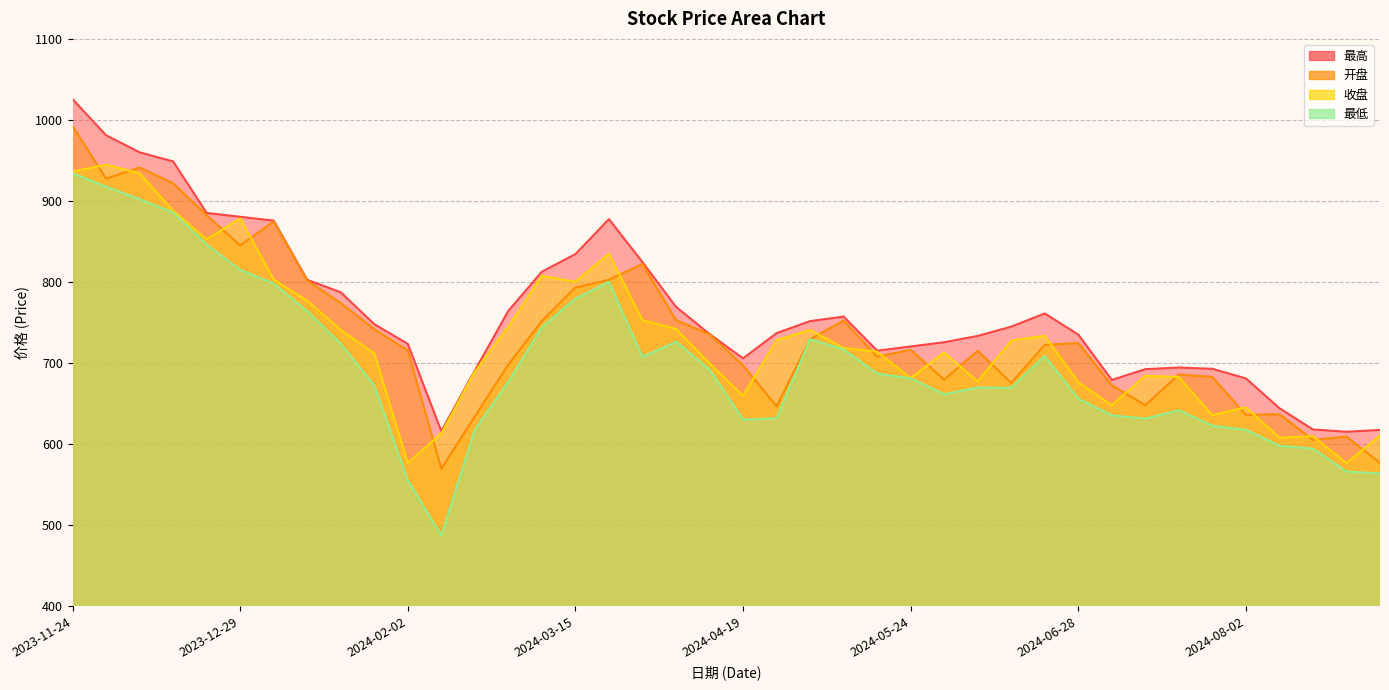

Reading left to right, what are all the values shown in this chart?

开盘: 2023-11-24=992.5	2023-12-01=927.5	2023-12-08=941.2	2023-12-15=921.9	2023-12-22=882.4	2023-12-29=845.2	2024-01-05=874.7	2024-01-12=801.8	2024-01-19=774.0	2024-01-26=741.8	2024-02-02=715.7	2024-02-08=569.6	2024-02-23=634.3	2024-03-01=698.3	2024-03-08=752.0	2024-03-15=793.3	2024-03-22=802.8	2024-03-29=822.4	2024-04-03=753.0	2024-04-12=735.5	2024-04-19=697.2	2024-04-26=646.6	2024-04-30=729.5	2024-05-10=752.5	2024-05-17=707.9	2024-05-24=716.4	2024-05-31=679.6	2024-06-07=715.2	2024-06-14=675.5	2024-06-21=722.5	2024-06-28=724.7	2024-07-05=672.7	2024-07-12=648.0	2024-07-19=685.9	2024-07-26=682.9	2024-08-02=636.1	2024-08-09=636.9	2024-08-16=605.3	2024-08-23=609.2	2024-08-30=576.8
收盘: 2023-11-24=936.4	2023-12-01=944.7	2023-12-08=934.1	2023-12-15=888.0	2023-12-22=852.6	2023-12-29=878.5	2024-01-05=803.0	2024-01-12=776.9	2024-01-19=741.0	2024-01-26=711.9	2024-02-02=576.7	2024-02-08=613.3	2024-02-23=689.7	2024-03-01=744.9	2024-03-08=807.7	2024-03-15=800.4	2024-03-22=834.9	2024-03-29=752.8	2024-04-03=742.1	2024-04-12=699.8	2024-04-19=659.6	2024-04-26=728.2	2024-04-30=740.9	2024-05-10=718.6	2024-05-17=714.1	2024-05-24=681.4	2024-05-31=713.1	2024-06-07=677.3	2024-06-14=727.7	2024-06-21=733.7	2024-06-28=676.5	2024-07-05=648.0	2024-07-12=684.4	2024-07-19=682.8	2024-07-26=635.8	2024-08-02=645.6	2024-08-09=607.9	2024-08-16=609.7	2024-08-23=576.7	2024-08-30=610.7
最高: 2023-11-24=1025.6	2023-12-01=981.0	2023-12-08=960.0	2023-12-15=948.8	2023-12-22=885.3	2023-12-29=880.5	2024-01-05=875.8	2024-01-12=802.7	2024-01-19=787.4	2024-01-26=748.0	2024-02-02=723.7	2024-02-08=616.0	2024-02-23=691.0	2024-03-01=764.4	2024-03-08=812.8	2024-03-15=834.4	2024-03-22=877.6	2024-03-29=824.6	2024-04-03=769.4	2024-04-12=735.9	2024-04-19=705.8	2024-04-26=737.0	2024-04-30=751.8	2024-05-10=757.4	2024-05-17=715.3	2024-05-24=720.5	2024-05-31=725.8	2024-06-07=733.5	2024-06-14=745.0	2024-06-21=761.2	2024-06-28=735.2	2024-07-05=679.3	2024-07-12=692.5	2024-07-19=694.5	2024-07-26=692.9	2024-08-02=681.1	2024-08-09=644.3	2024-08-16=618.1	2024-08-23=615.3	2024-08-30=617.5
最低: 2023-11-24=934.3	2023-12-01=917.6	2023-12-08=902.2	2023-12-15=885.7	2023-12-22=846.2	2023-12-29=815.0	2024-01-05=798.2	2024-01-12=763.9	2024-01-19=723.8	2024-01-26=672.4	2024-02-02=555.4	2024-02-08=487.2	2024-02-23=617.8	2024-03-01=676.7	2024-03-08=744.0	2024-03-15=779.4	2024-03-22=800.1	2024-03-29=707.7	2024-04-03=726.2	2024-04-12=692.0	2024-04-19=630.3	2024-04-26=631.9	2024-04-30=729.5	2024-05-10=716.9	2024-05-17=687.0	2024-05-24=681.2	2024-05-31=661.5	2024-06-07=670.0	2024-06-14=669.4	2024-06-21=708.7	2024-06-28=656.0	2024-07-05=635.5	2024-07-12=631.5	2024-07-19=641.7	2024-07-26=622.8	2024-08-02=617.6	2024-08-09=598.0	2024-08-16=594.4	2024-08-23=566.2	2024-08-30=564.0